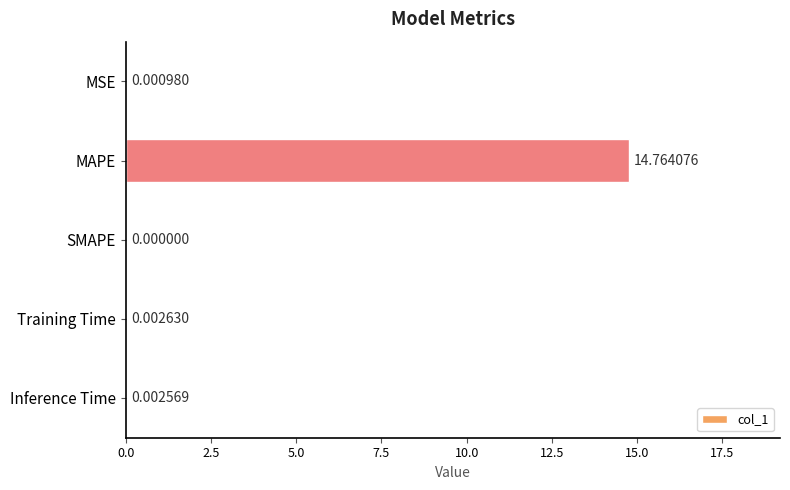

What is the sum of all values?

14.8